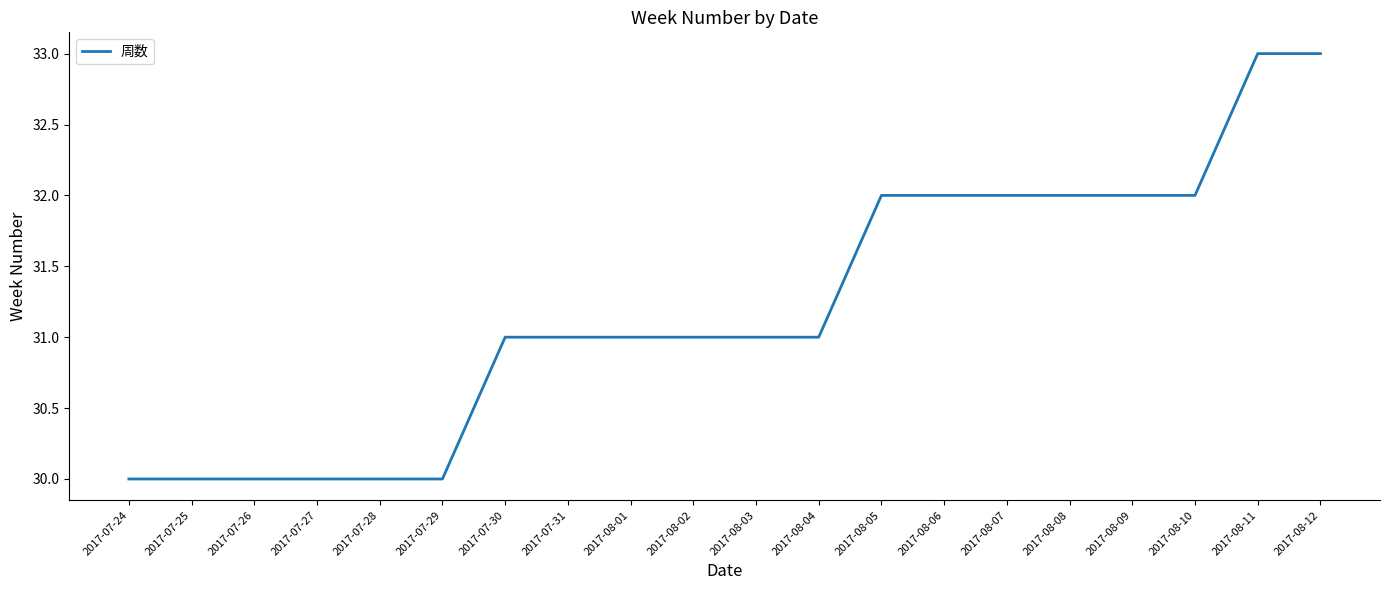

What is the difference between the maximum and minimum values?

3